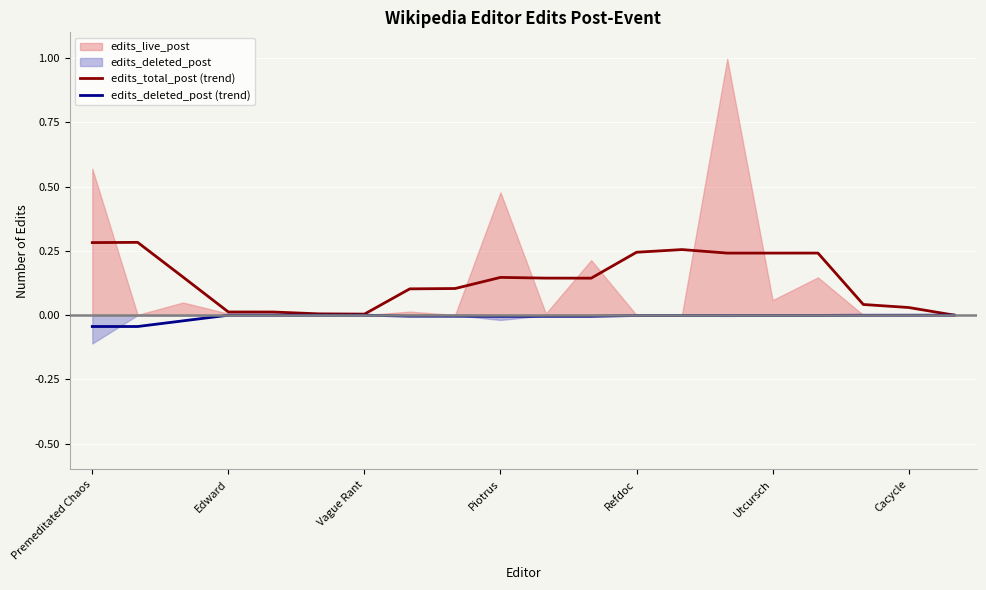

What is the sum of all edits_total_post (trend) values?

2.7